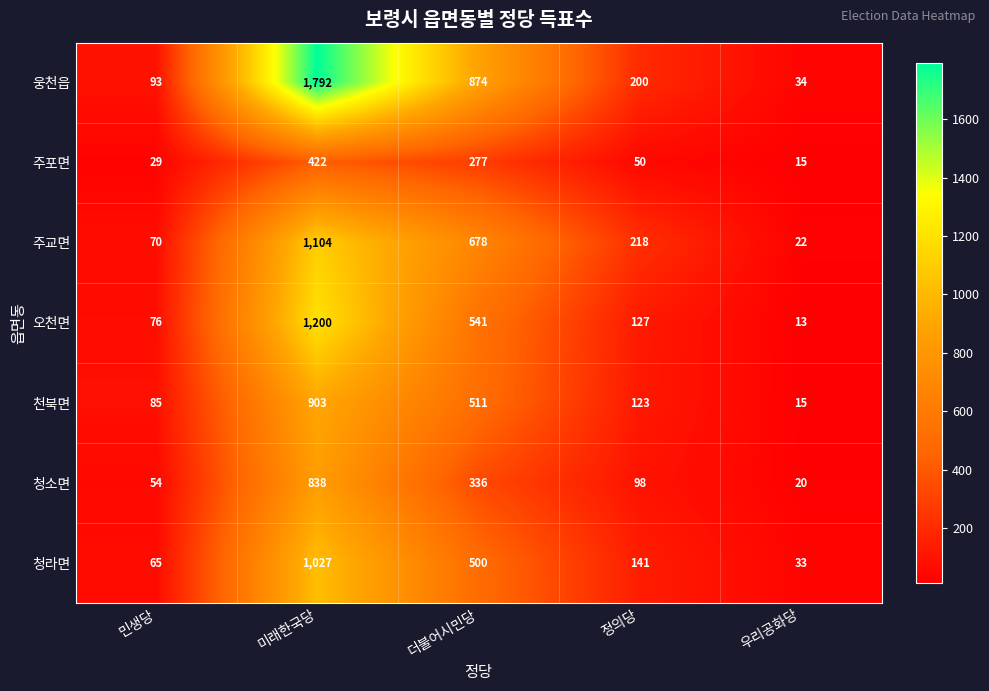

Which label corresponds to the smallest value in the chart?

우리공화당